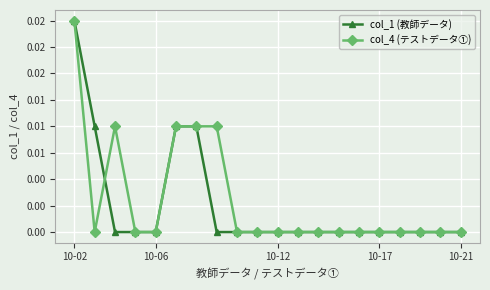

What are all the series names shown in the legend?

col_1 (教師データ), col_4 (テストデータ①)